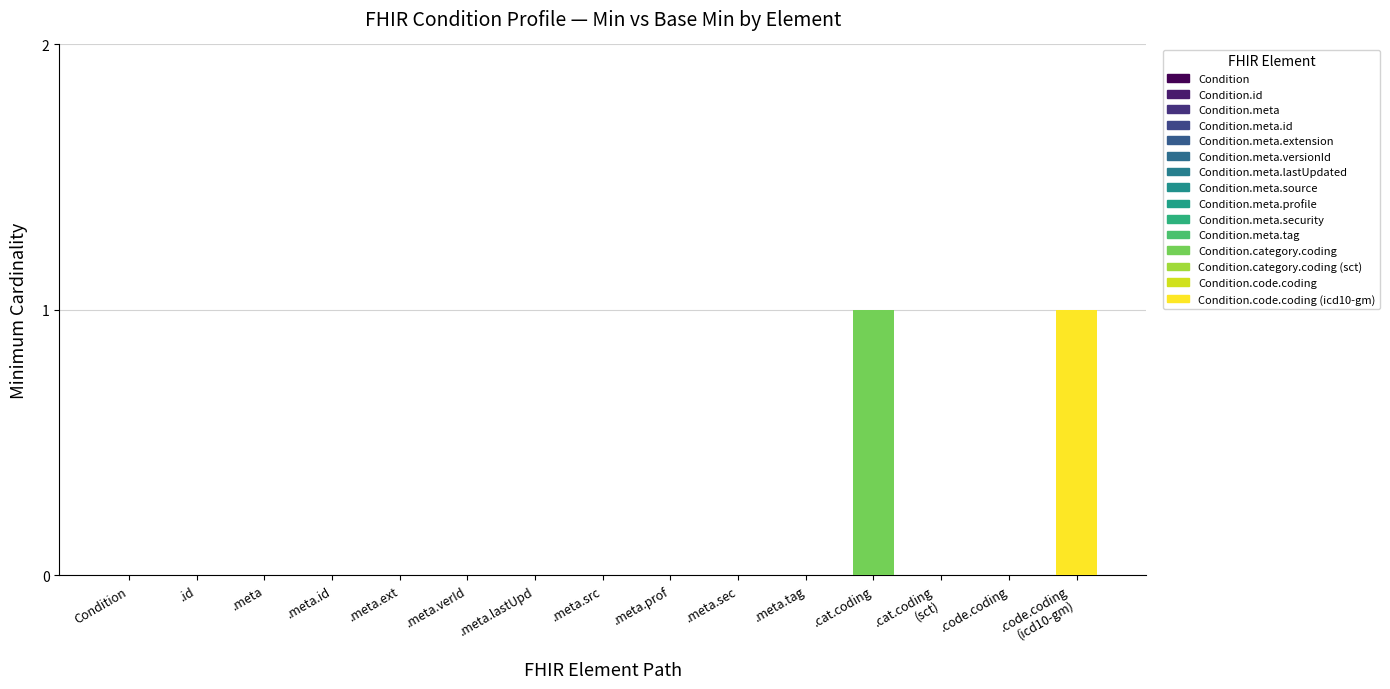

Which series changed the most between Condition.meta and Condition.category.coding (sct)?

Min